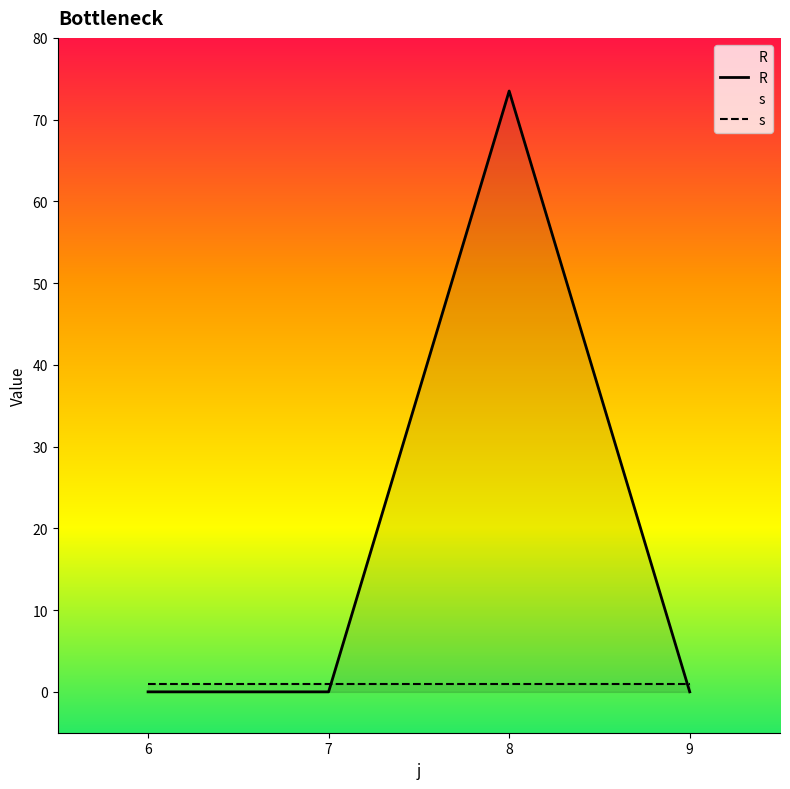

Which label corresponds to the largest value in the chart?

8